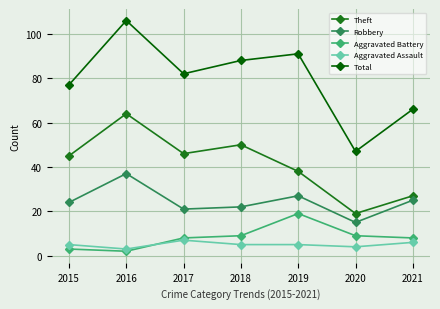

What is the maximum value for Robbery?

37